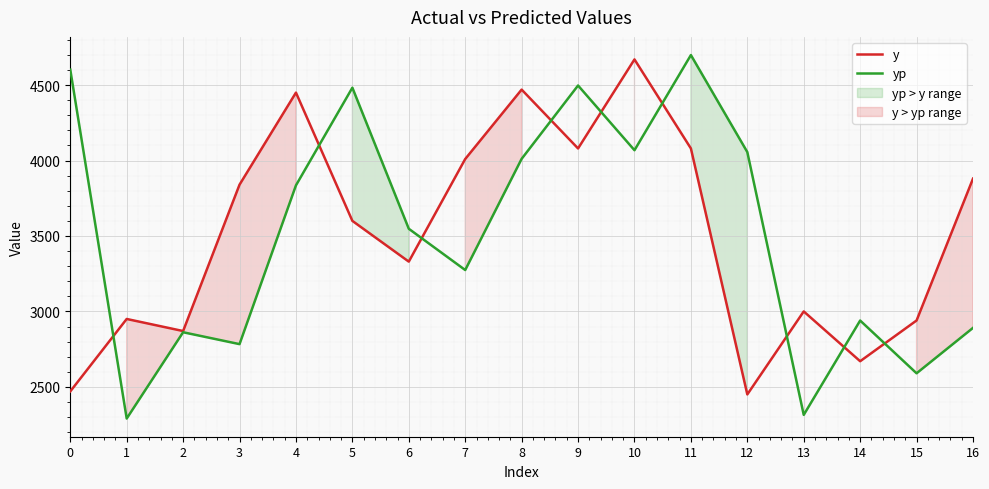

At which category is the sum across all series the highest?

11